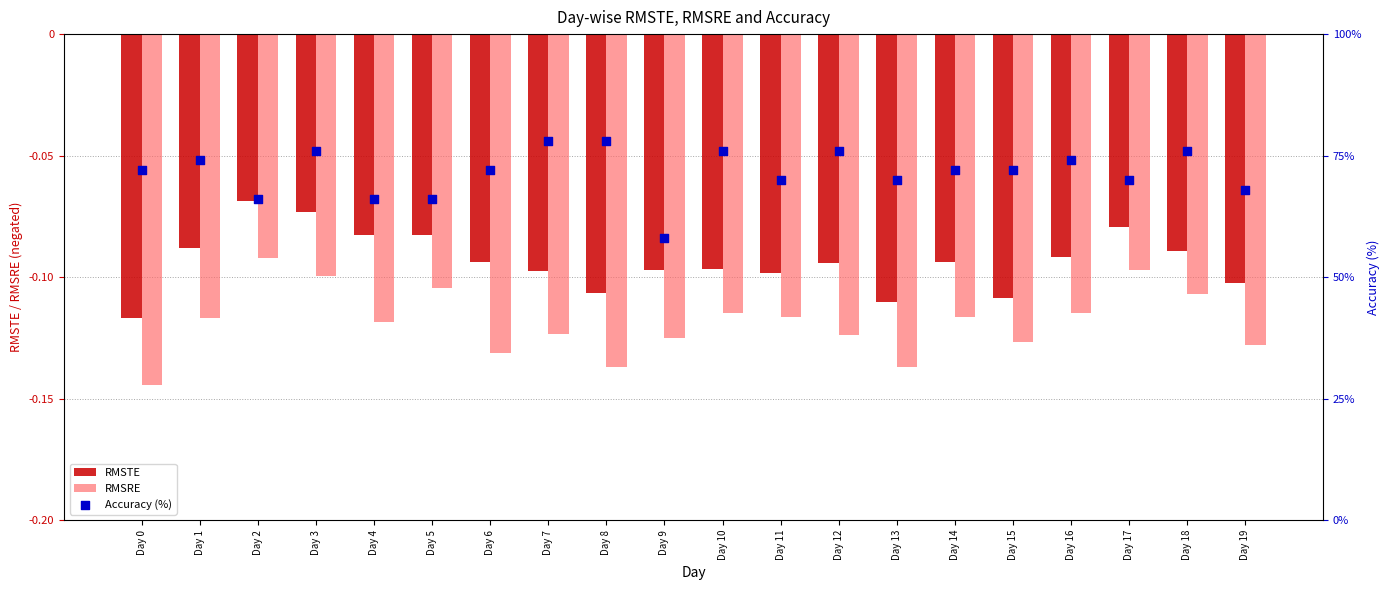

Which series contains the lowest Y value?

RMSRE